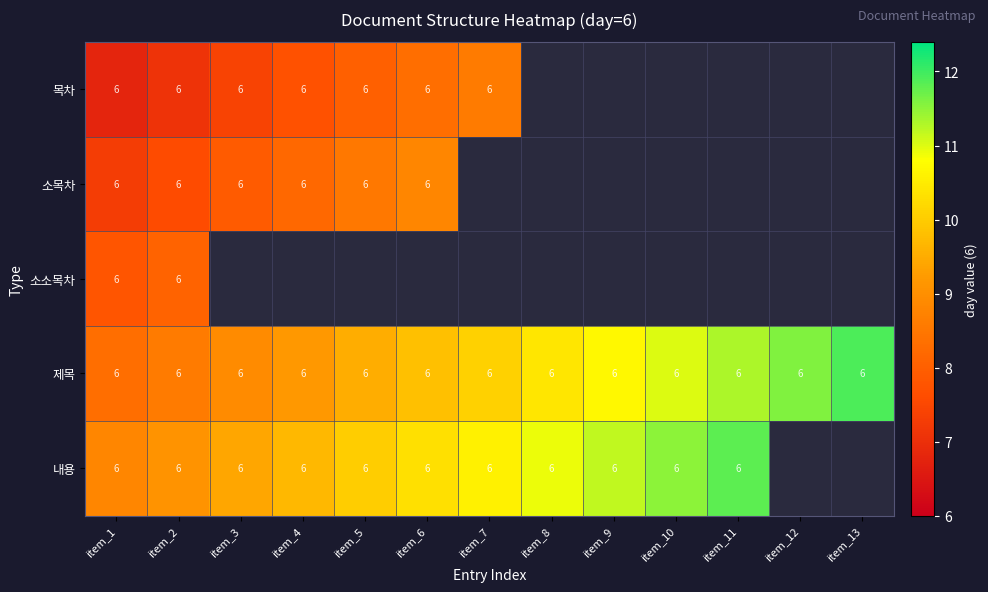

True or false: 내용 has a value of 1.6 at item_11.

False